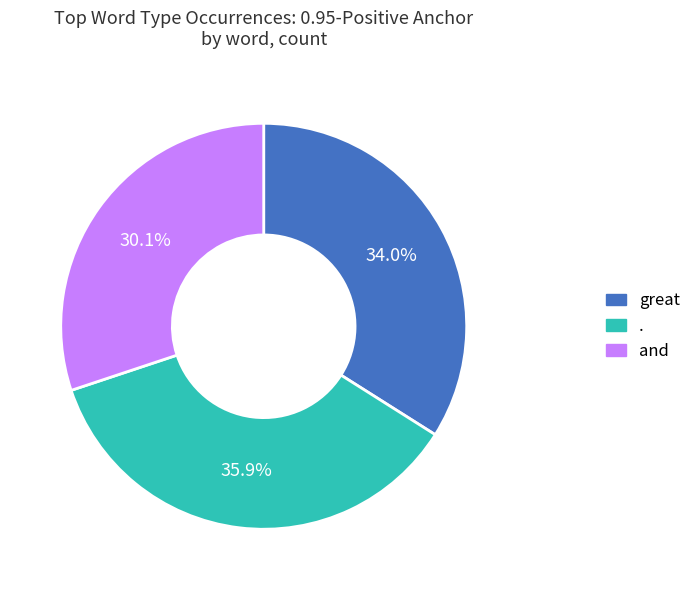

What is the smallest slice in the pie chart?

and